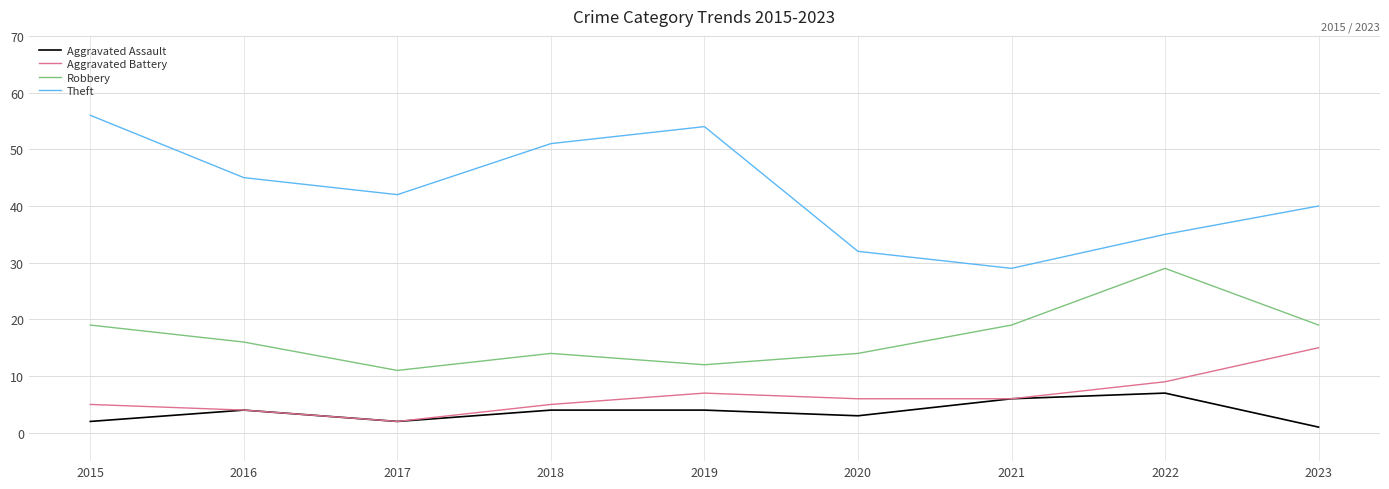

The Theft series shows 32 at 2020. True or false?

True